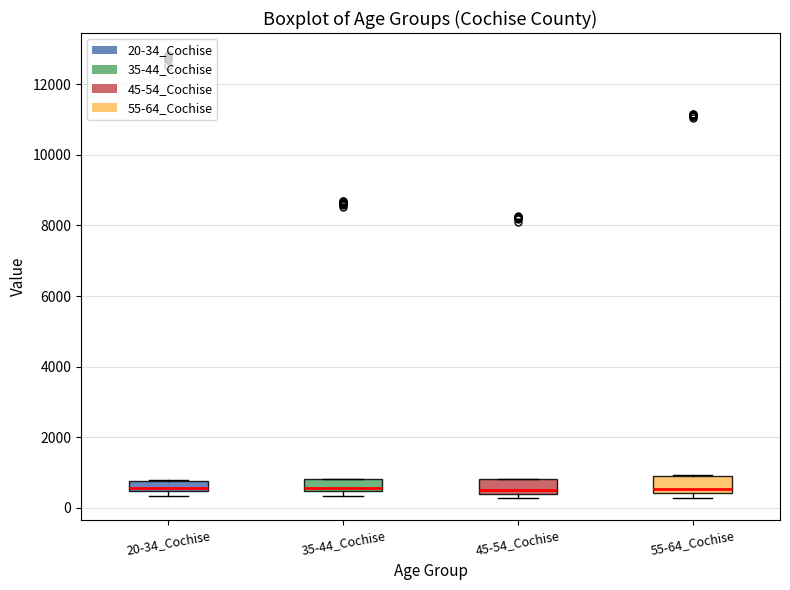

Where does the median line of the box for 35-44_Cochise sit on the y-axis? The values are not printed on the chart, so give them approximately, as read against the axis.

600